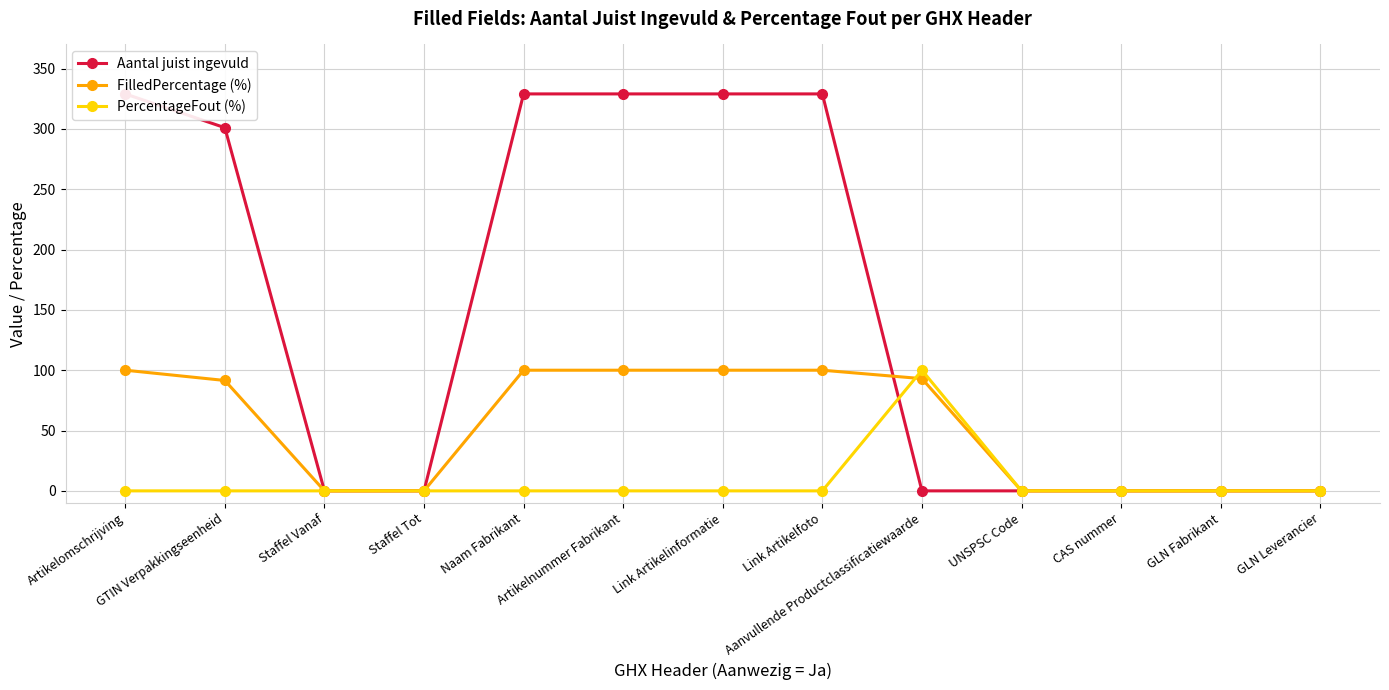

How many positive values does the PercentageFout (%) series have?

1